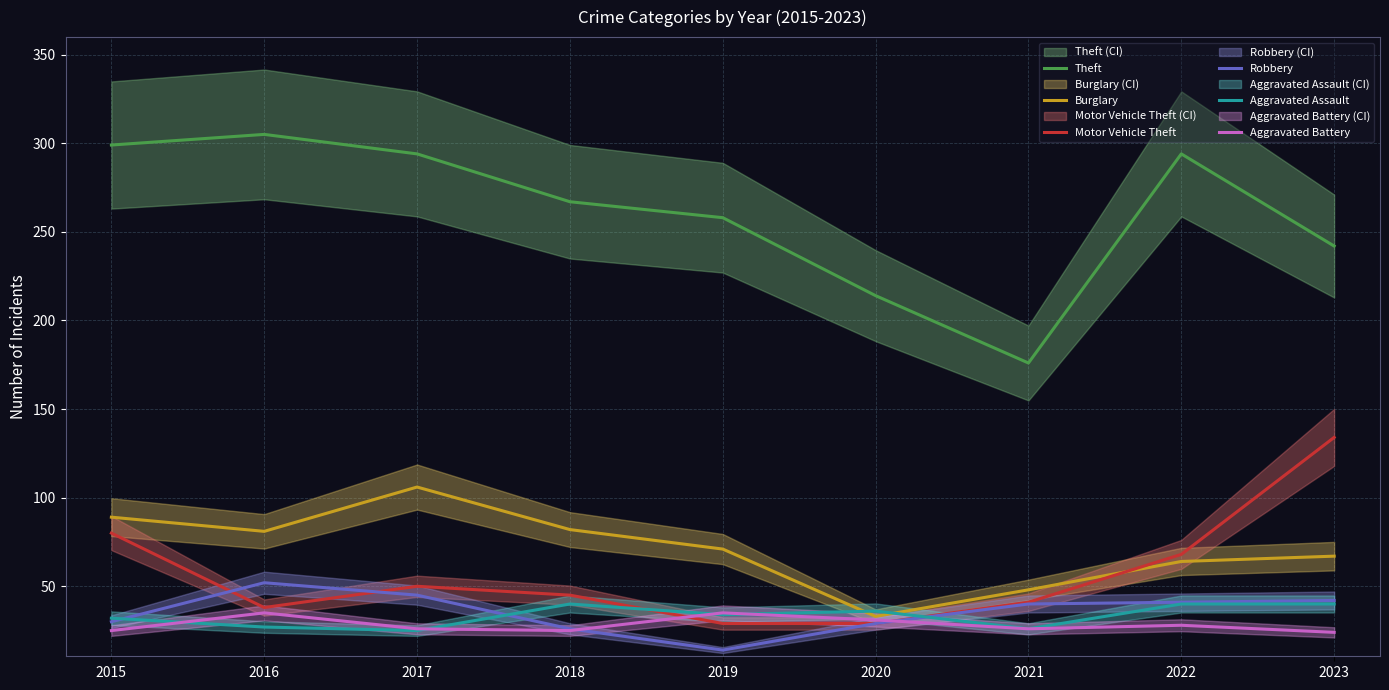

How many categories are shown in the chart?

9